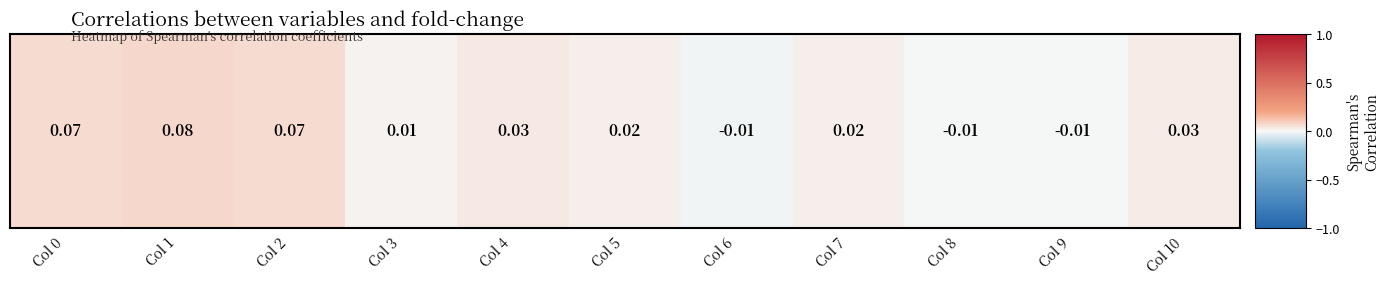

What is the difference between the maximum and minimum values?

0.1